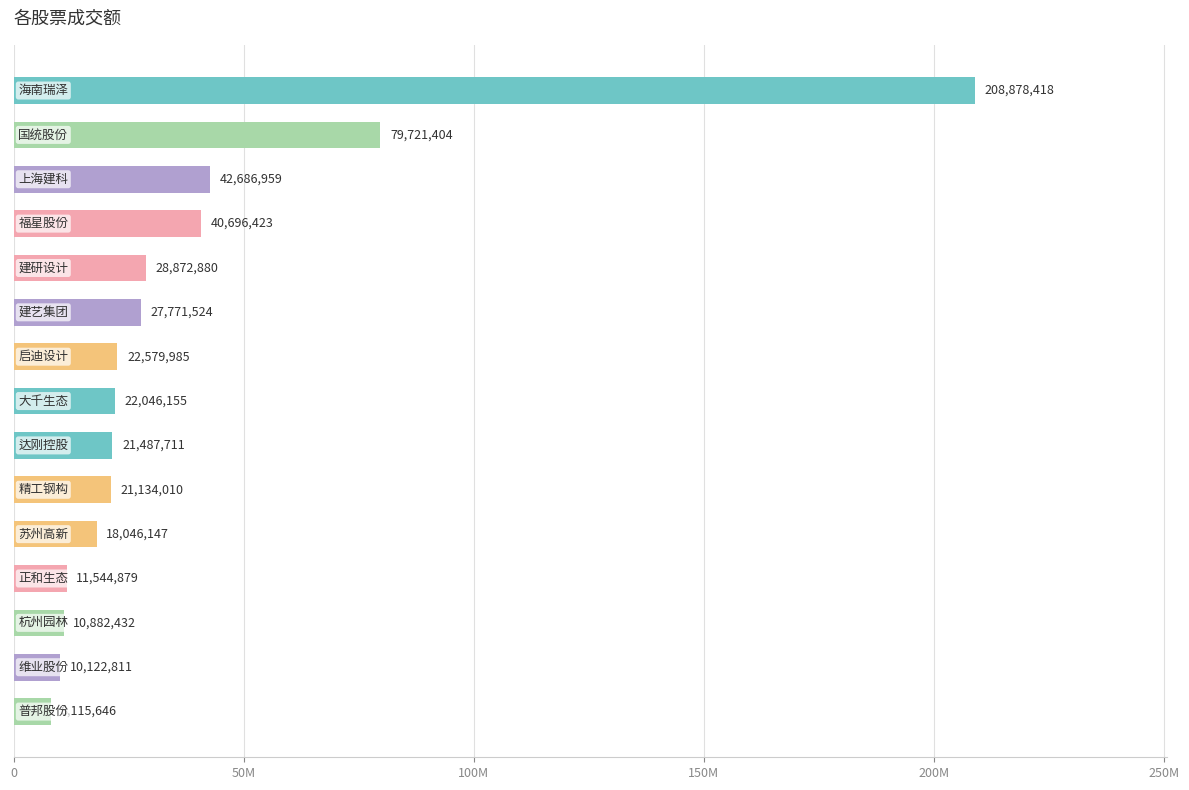

Are the bars horizontal?

Yes